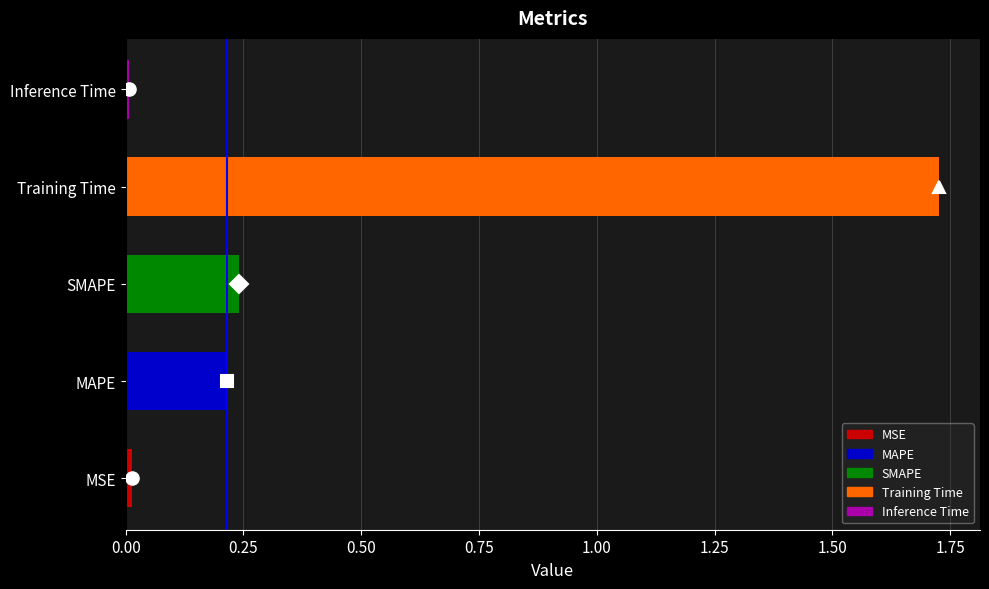

Are the bars horizontal?

Yes